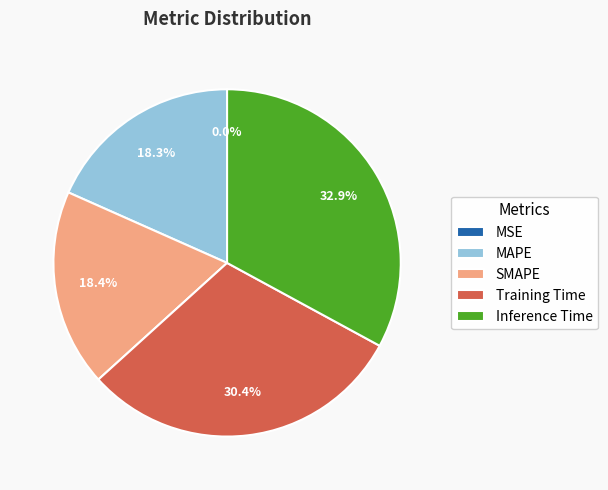

Is the sum of Training Time and SMAPE greater than half?

No